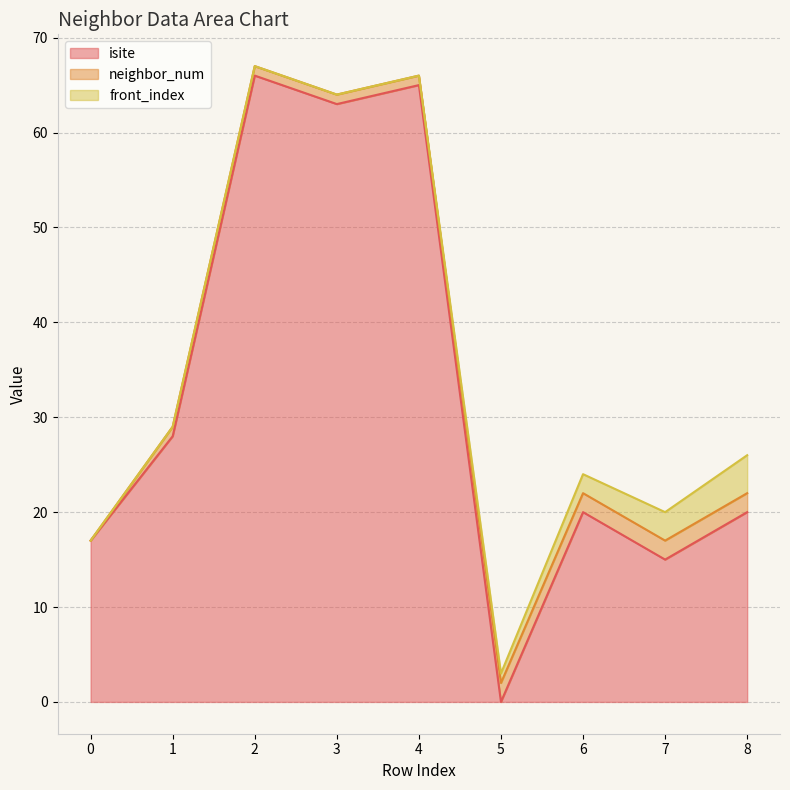

How many positive values does the neighbor_num series have?

8